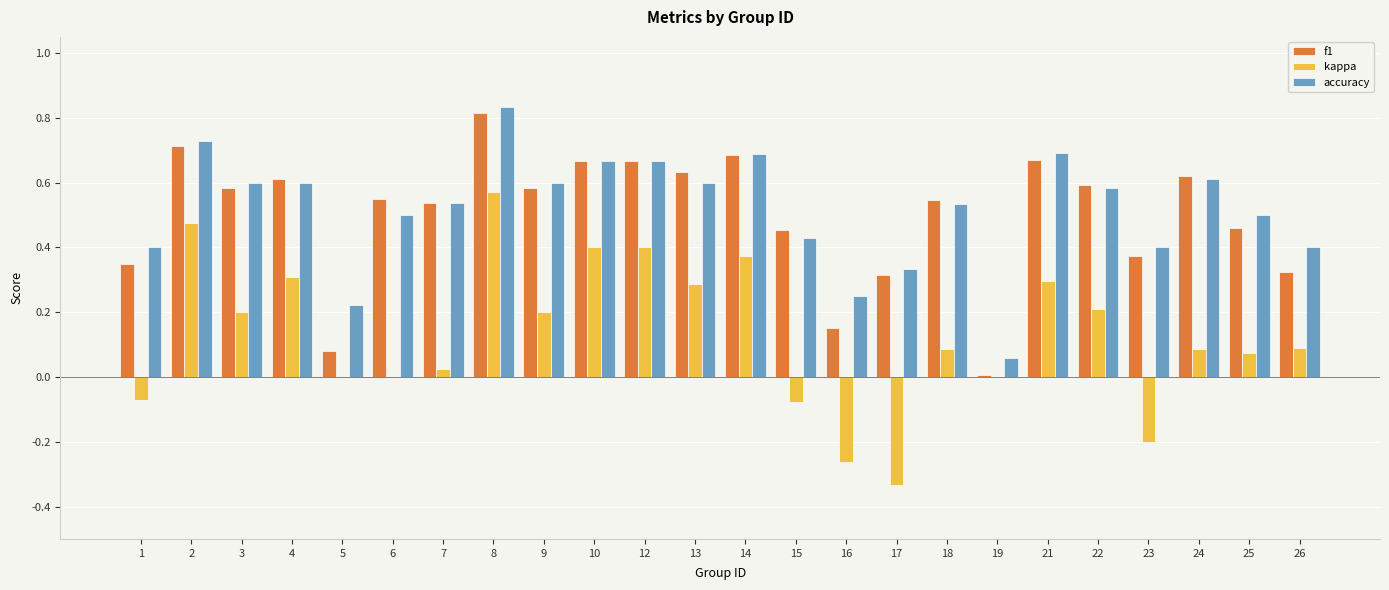

What is the sum of the f1 values at 13 and 14?

1.3